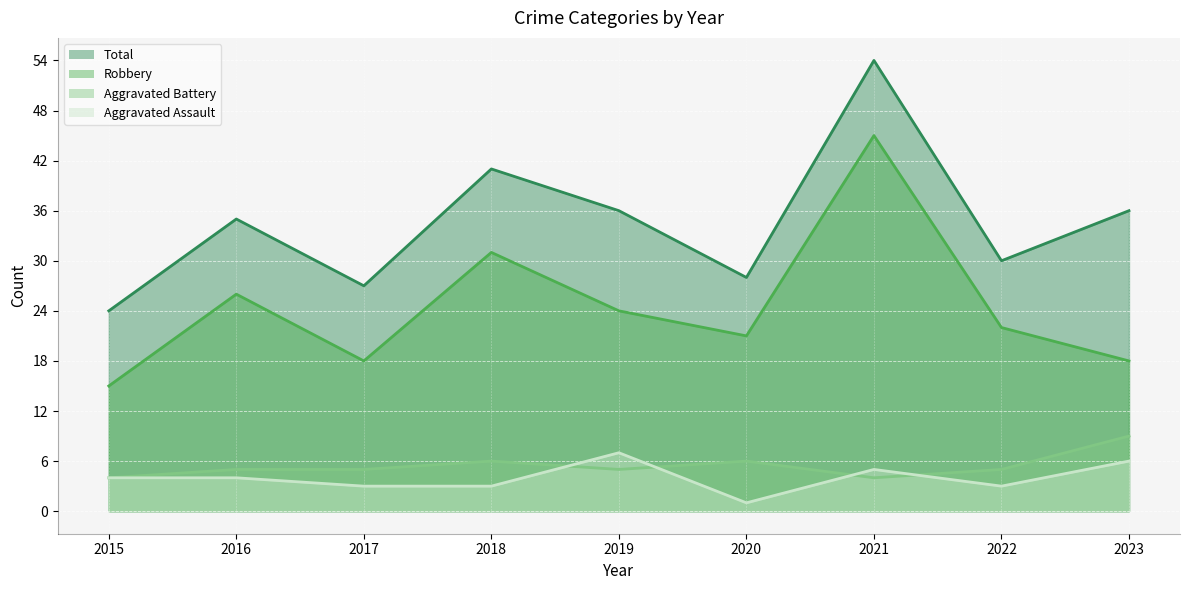

True or false: Robbery and Aggravated Battery cross at least once.

False